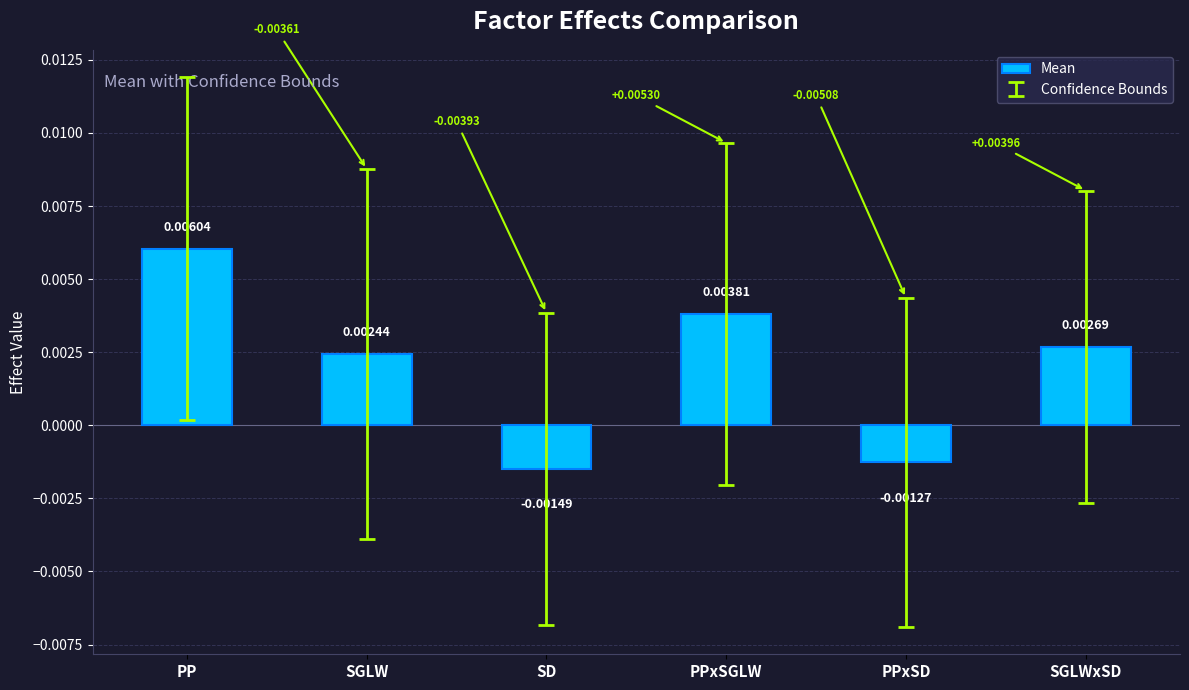

Which category has the highest value across all series?

PP